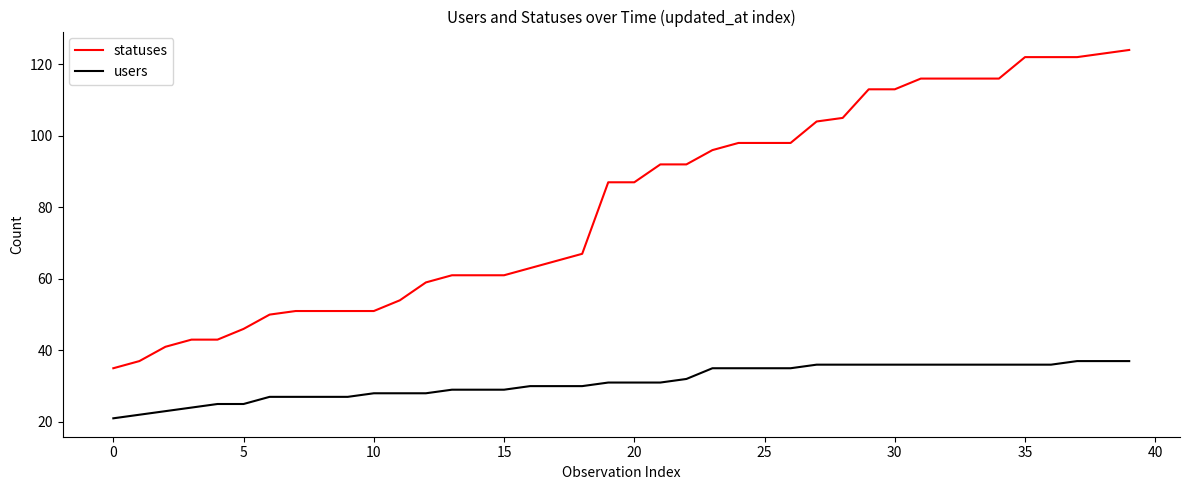

Which series has the widest spread of values?

statuses